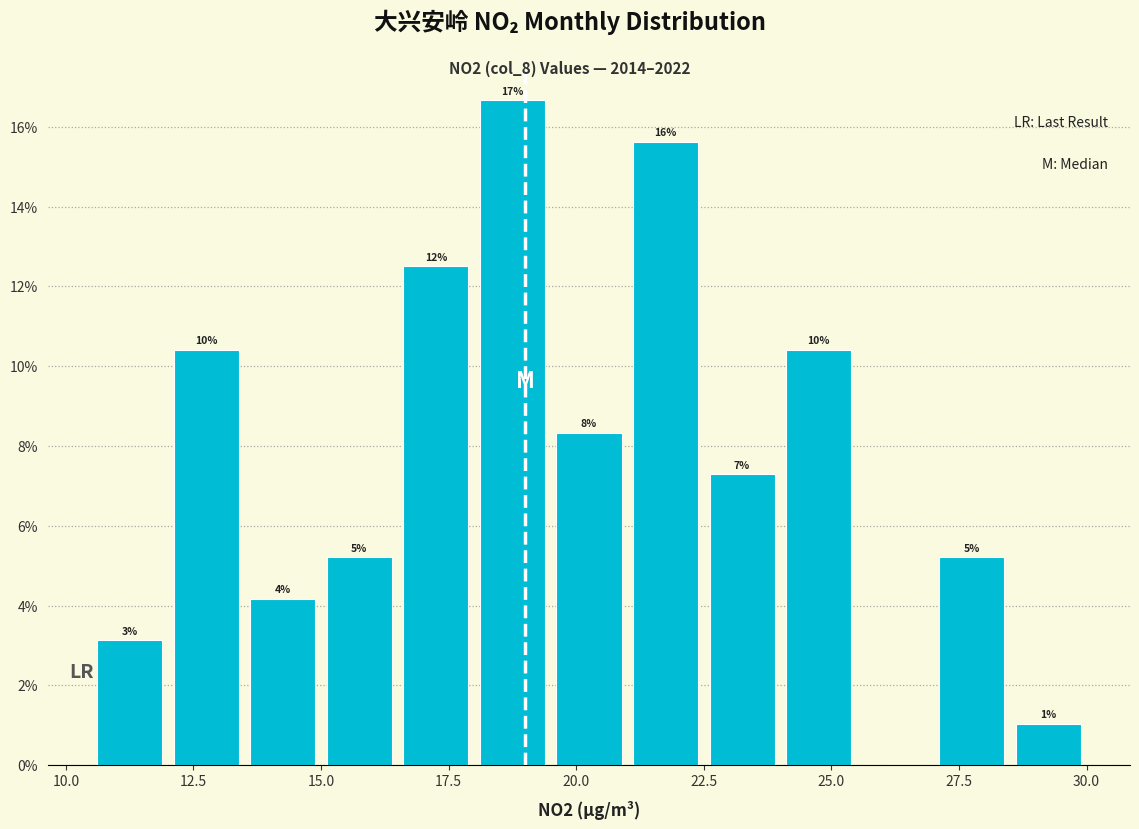

Around what value on the x-axis is the tallest bar? Give the approximate position of its centre, as read against the axis.

19.0